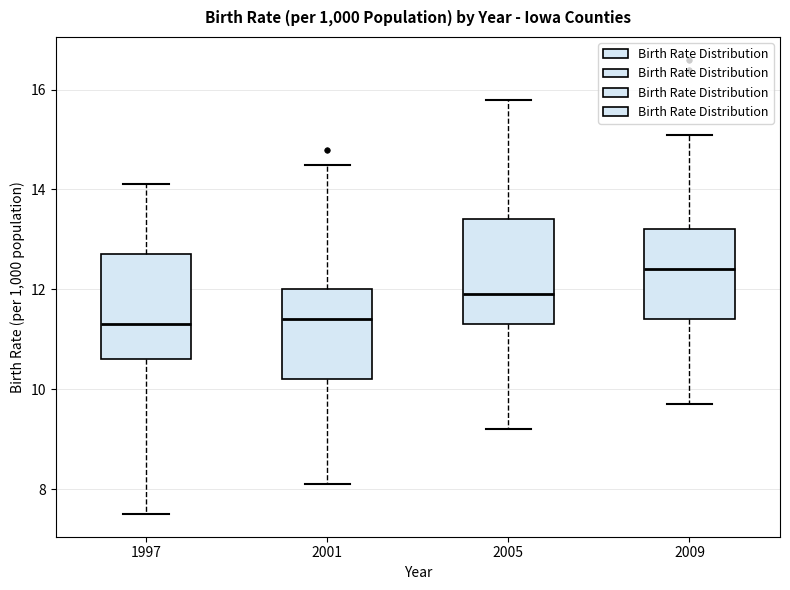

Reading left to right, transcribe this box plot: for each box, give where its median line is, the range the box spans, and where its two whiskers end, as read against the y-axis. The values are not printed on the chart, so give them approximately, as read against the axis.

1997: median 11.4, box 10.6 to 12.8, whiskers 7.6 to 14.2
2001: median 11.4, box 10.2 to 12.0, whiskers 8.2 to 14.6
2005: median 12.0, box 11.4 to 13.4, whiskers 9.2 to 15.8
2009: median 12.4, box 11.4 to 13.2, whiskers 9.8 to 15.2